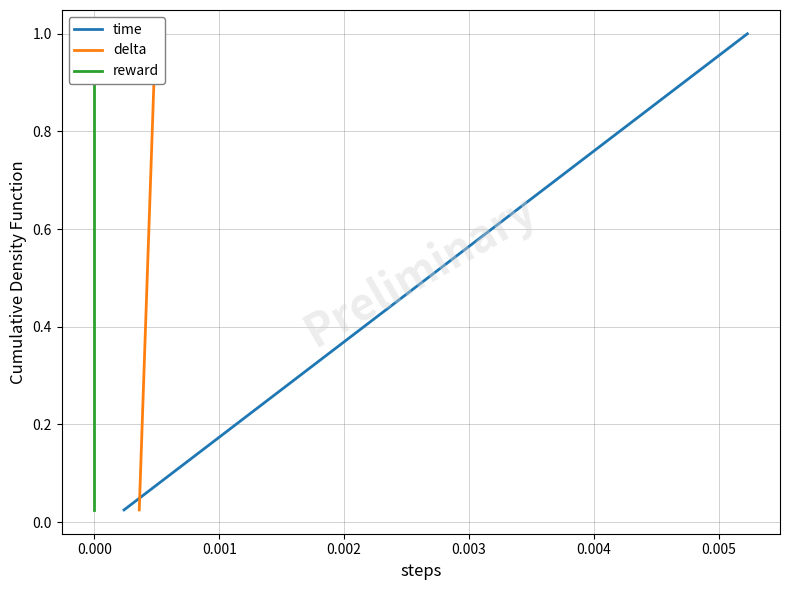

Does the chart have visible grid lines?

Yes